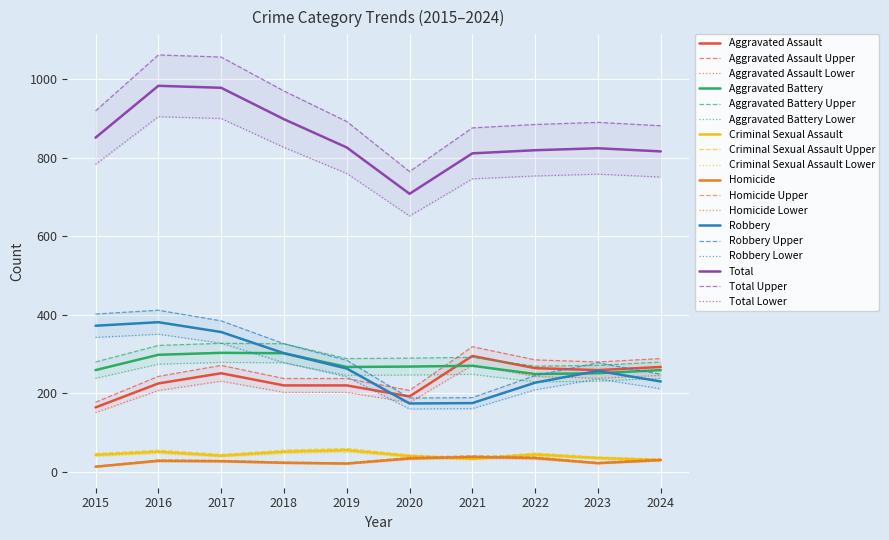

True or false: Aggravated Assault and Criminal Sexual Assault intersect in this chart.

False